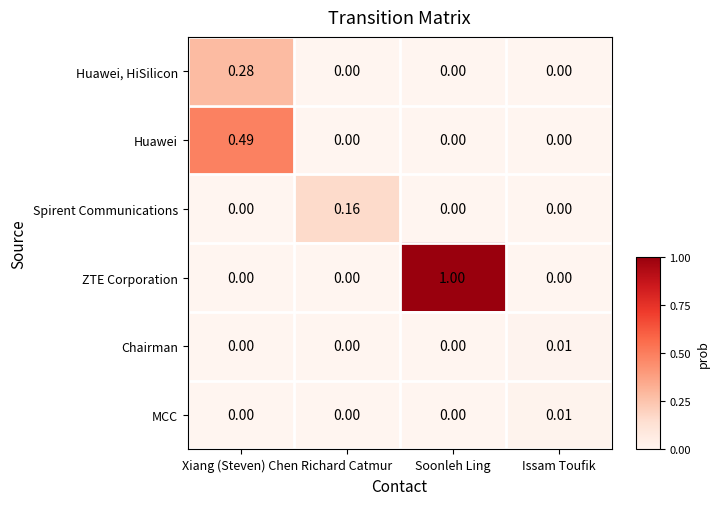

Which series has the largest total across all categories?

ZTE Corporation